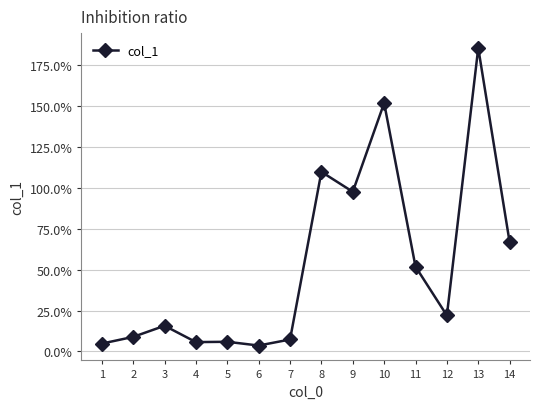

Between 9 and 8, which is larger?

8